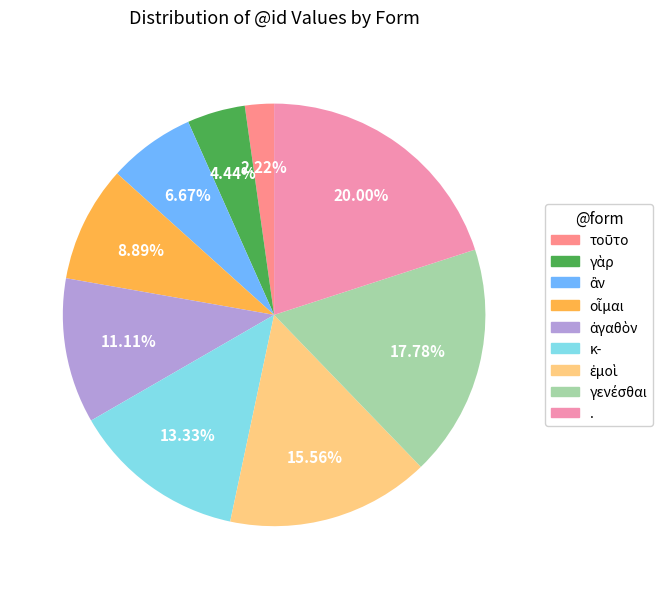

Which slice is the largest?

.